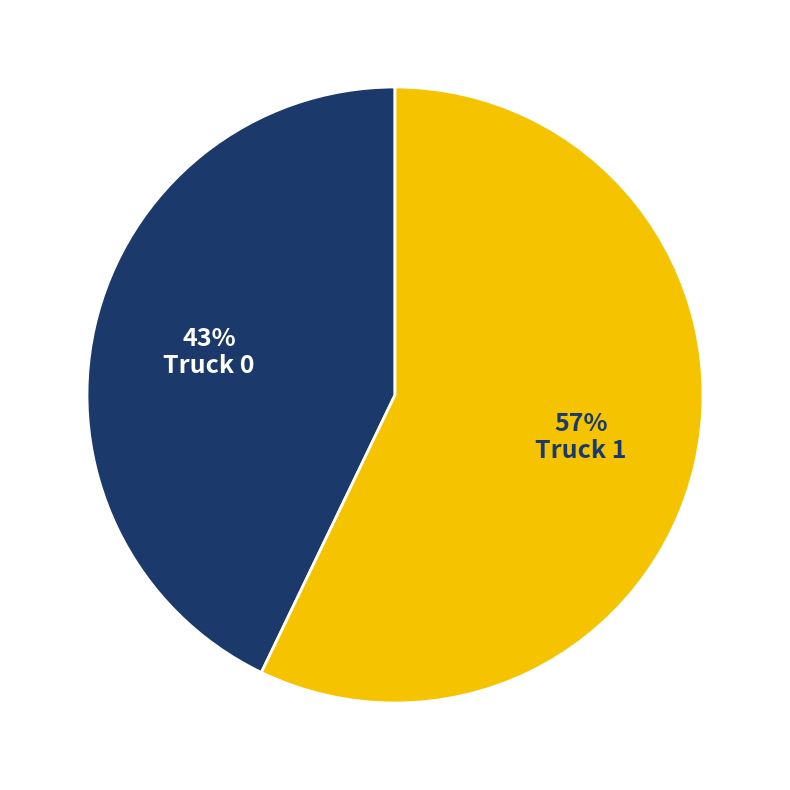

To the nearest percent, what is the combined percentage of Truck 1 and Truck 0?

100%